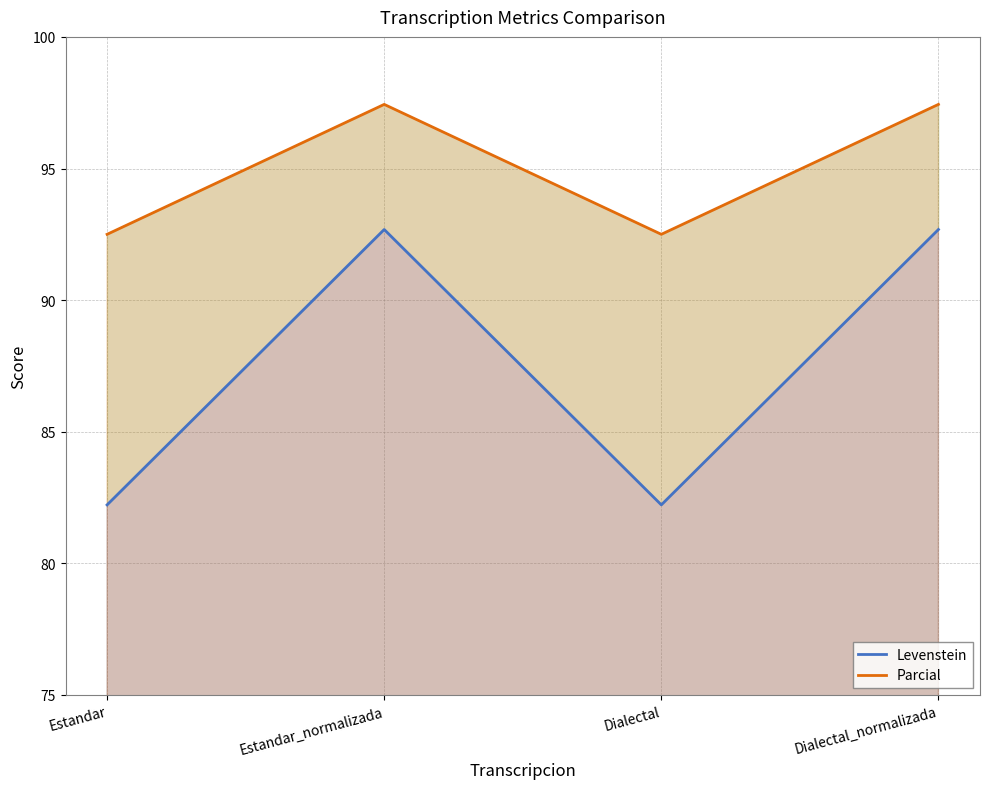

What is the average value of the Levenstein series?

87.5